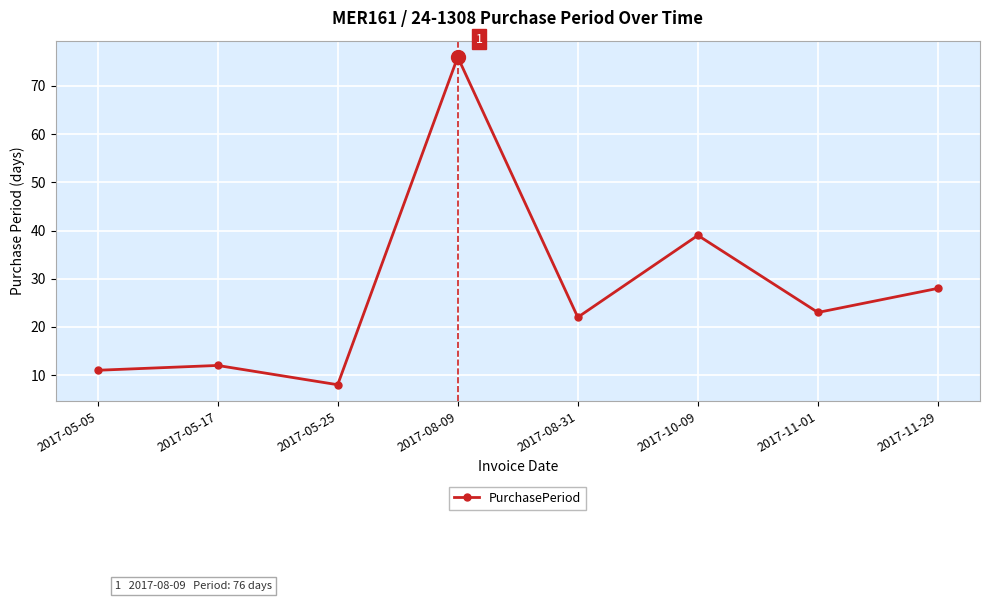

What is the change in value from 2017-11-01 to 2017-11-29?

+5